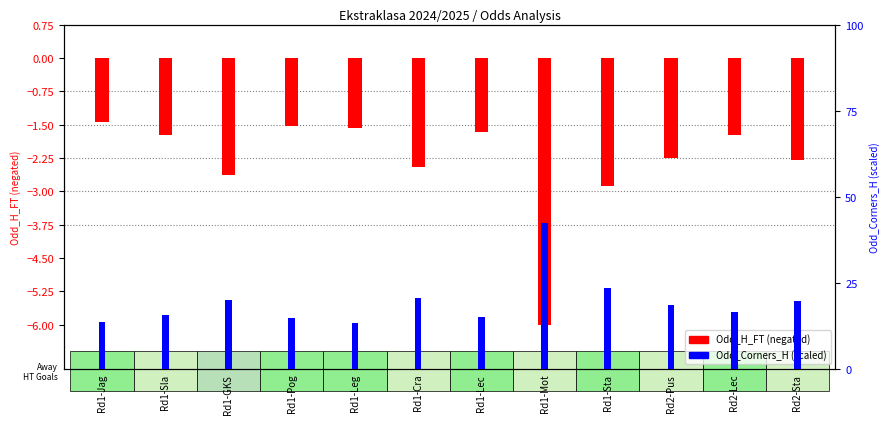

List the labels in order of Odd_Corners_H (scaled) value, largest first.

Rd1-Mot, Rd1-Sta, Rd1-Cra, Rd1-GKS, Rd2-Sta, Rd2-Pus, Rd2-Lec, Rd1-Sla, Rd1-Lec, Rd1-Pog, Rd1-Jag, Rd1-Leg